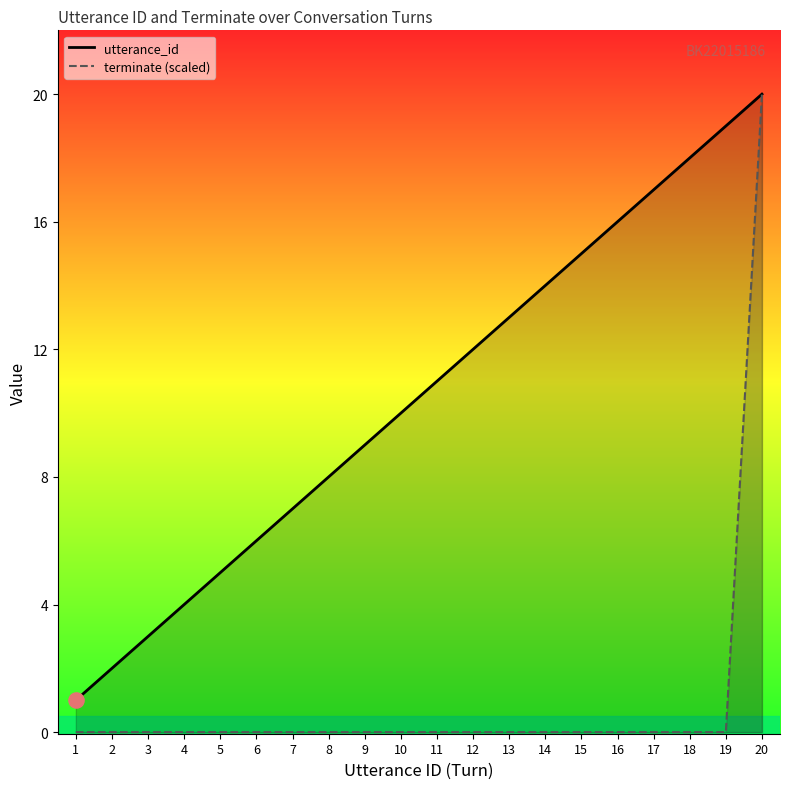

Which series has the largest total across all categories?

utterance_id